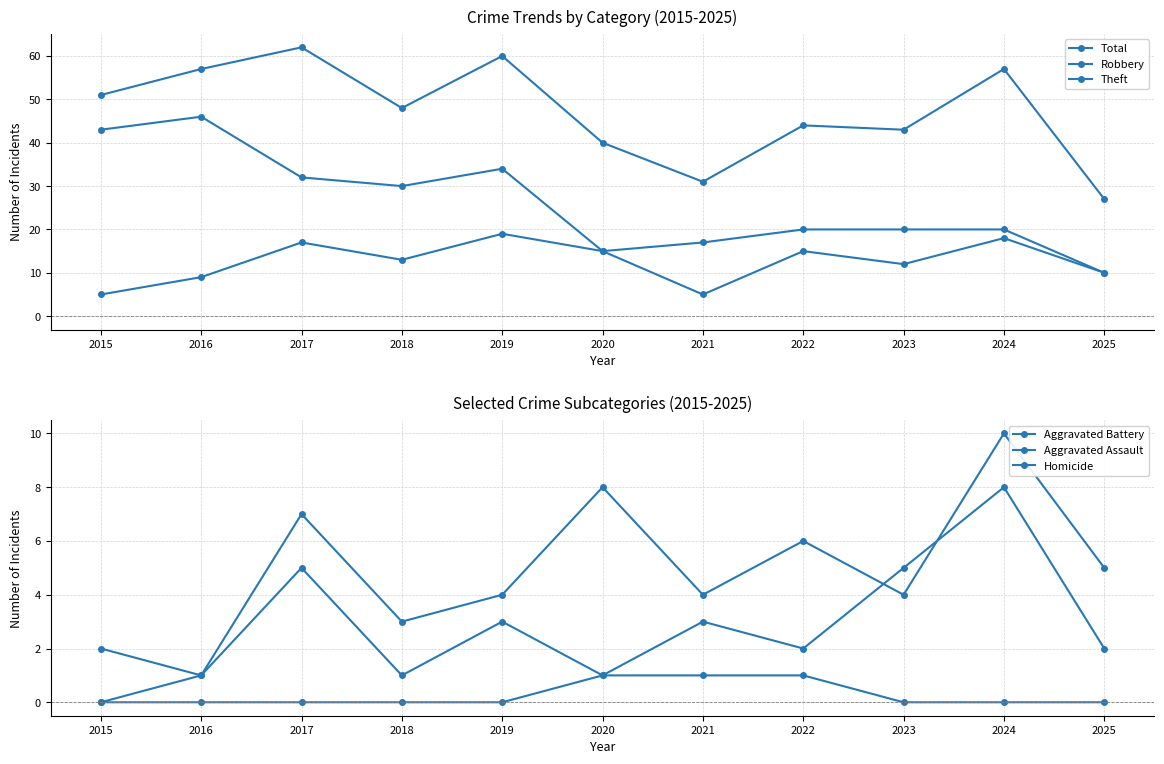

What is the maximum value shown in the chart?

62